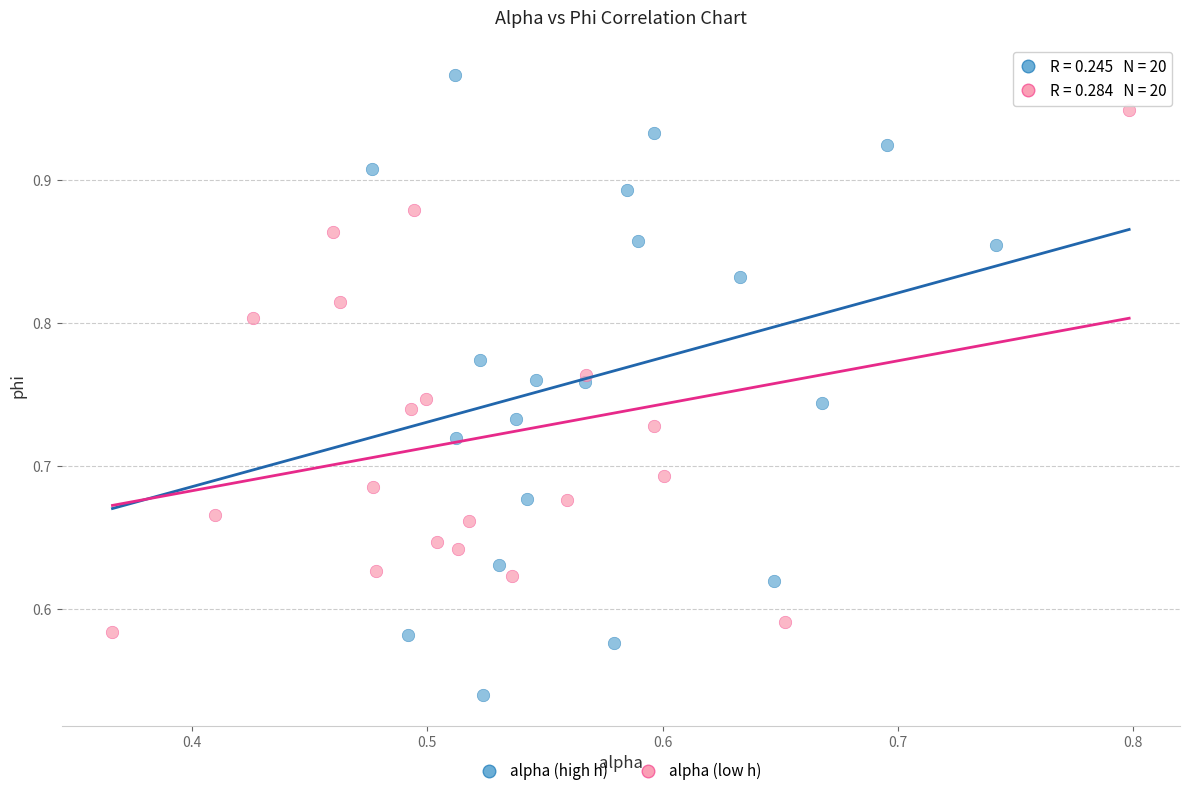

Which series contains the lowest Y value?

alpha (high h)